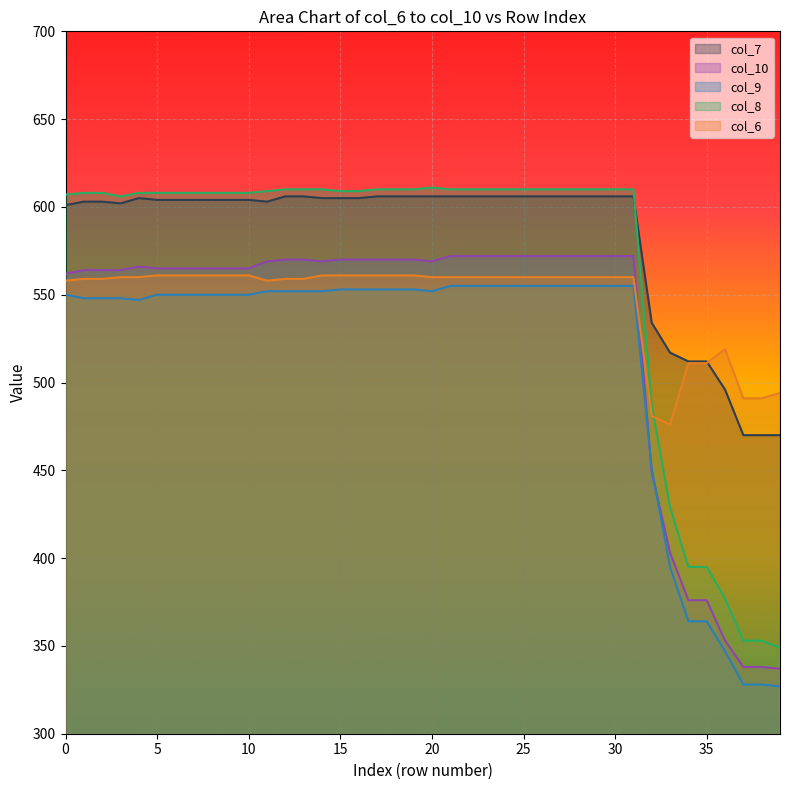

List the series in order of their peak value, highest first.

col_8, col_7, col_10, col_6, col_9